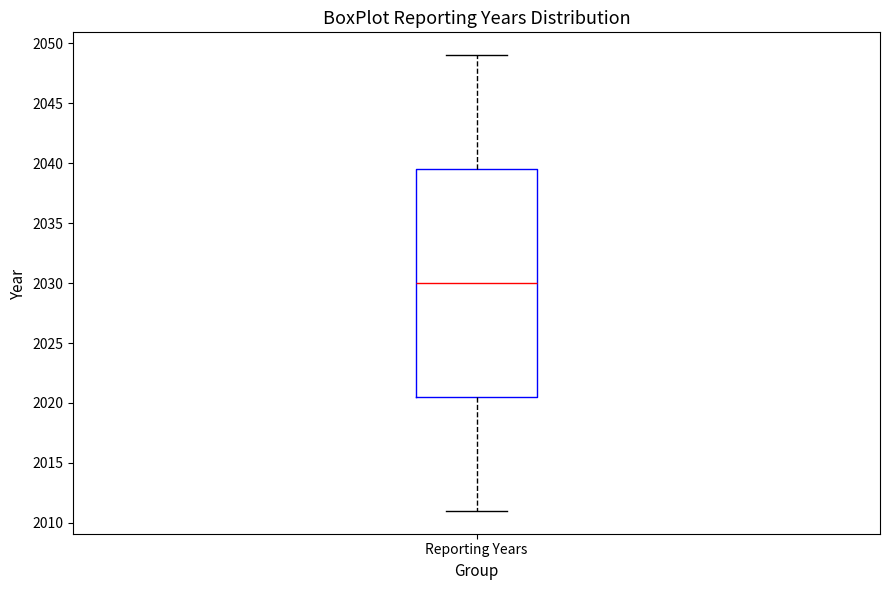

Transcribe this box plot: give where the median line is, the range the box spans, and where the two whiskers end, as read against the y-axis. The values are not printed on the chart, so give them approximately, as read against the axis.

median 2030.0, box 2020.5 to 2039.5, whiskers 2011.0 to 2049.0